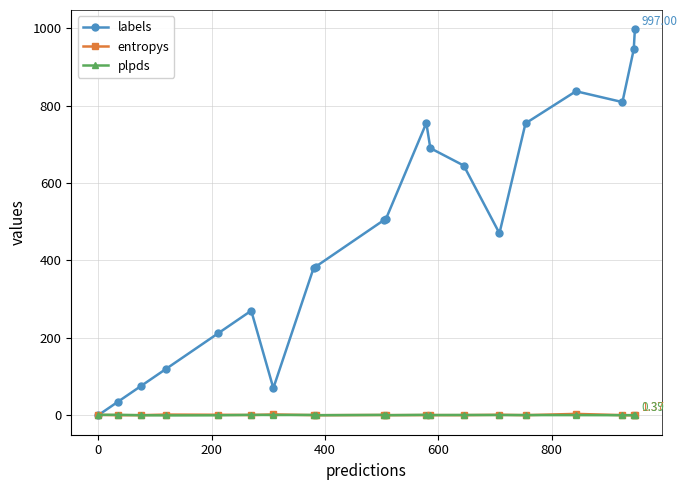

What is the value of the plpds point at the 5th from the left?

-0.2